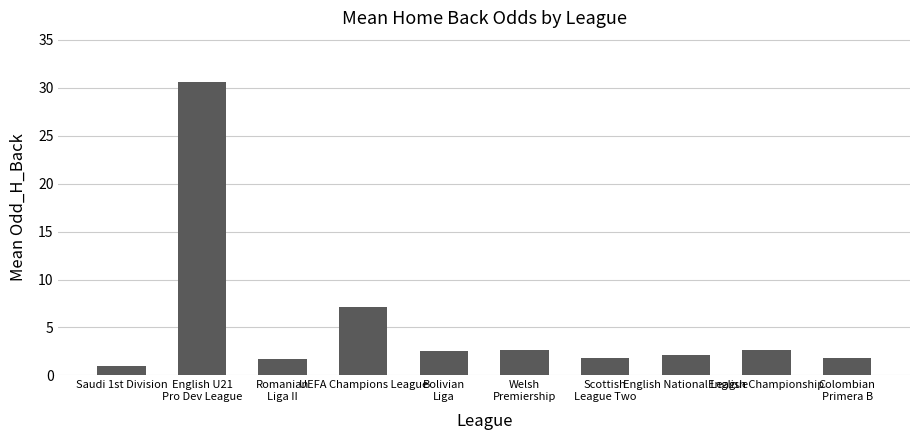

Reading left to right, extract all data points from this chart.

1.0	30.6	1.7	7.1	2.6	2.6	1.9	2.2	2.6	1.9